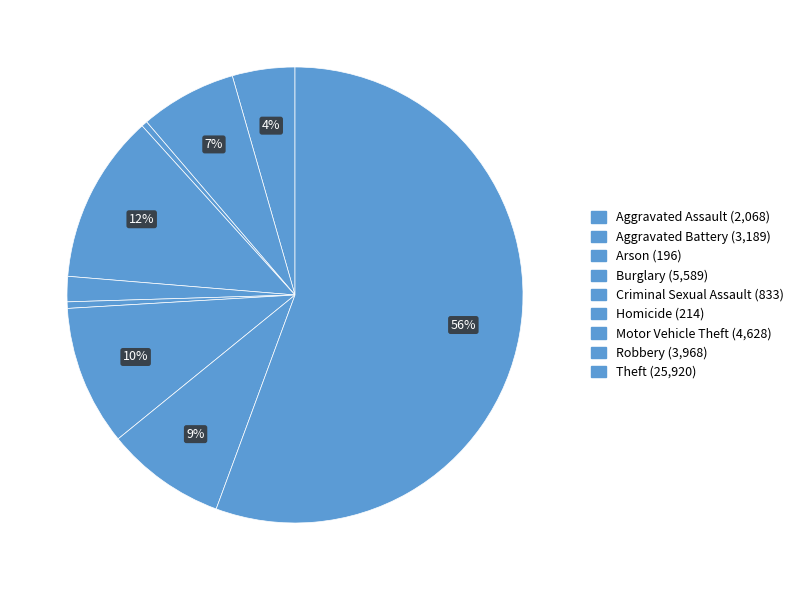

Is it true that Aggravated Battery is 7% of the pie?

True